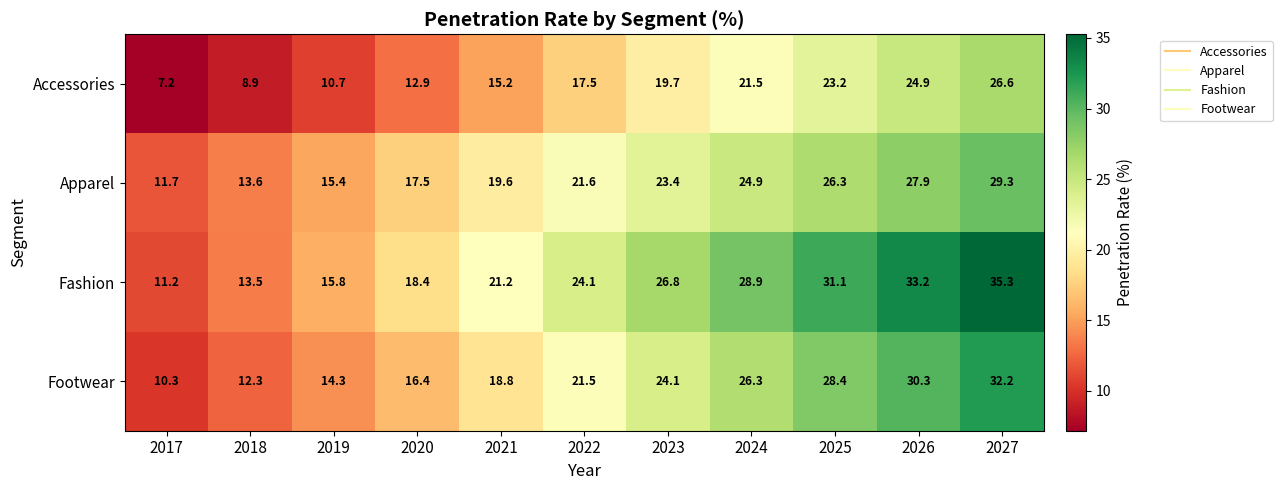

What is the minimum value shown in the chart?

7.2